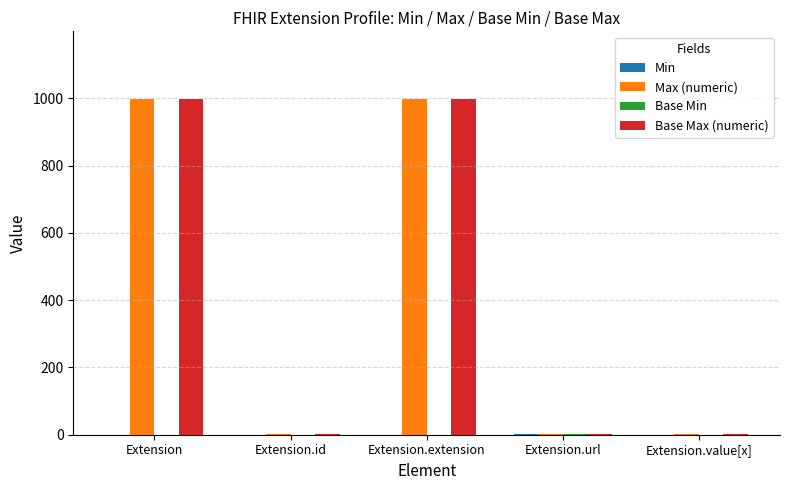

The value of Base Max (numeric) at Extension.extension is 1329. True or false?

False